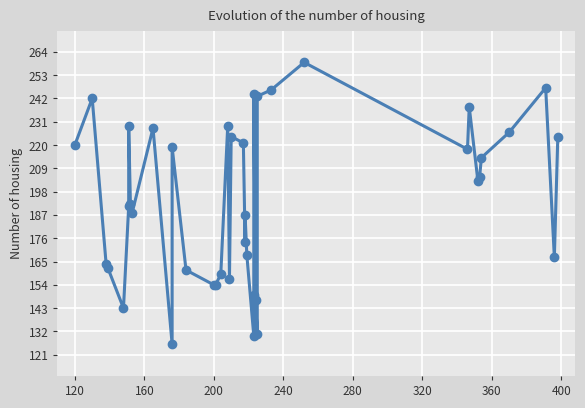

What is the value of the 2nd point from the left?

242